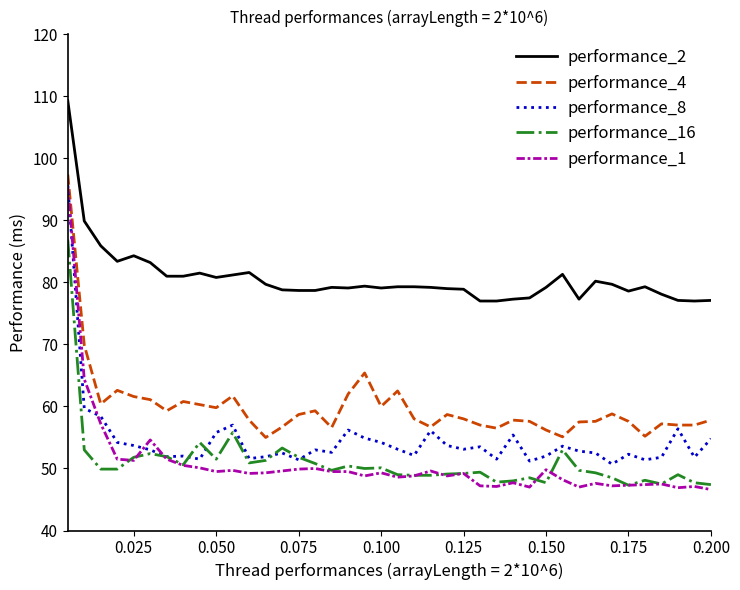

Which series has the largest total across all categories?

performance_2